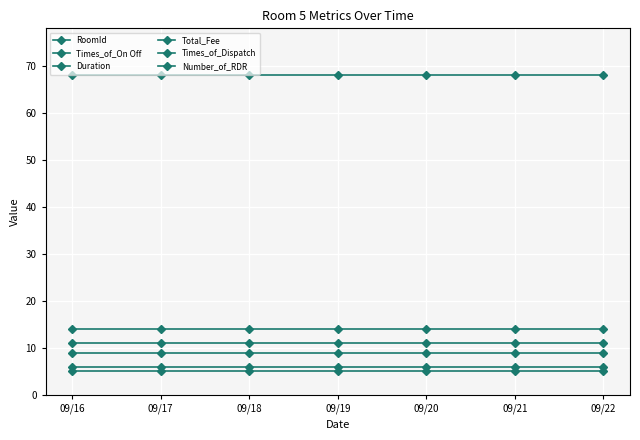

Rank the series by their maximum value, from highest to lowest.

Total_Fee, Number_of_RDR, Duration, Times_of_Dispatch, Times_of_On Off, RoomId